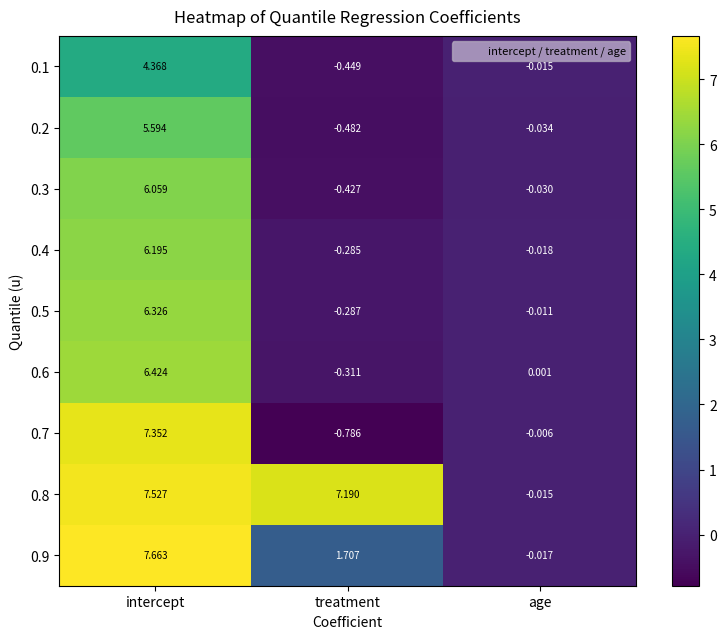

How many data points in 0.5 are above 0?

1